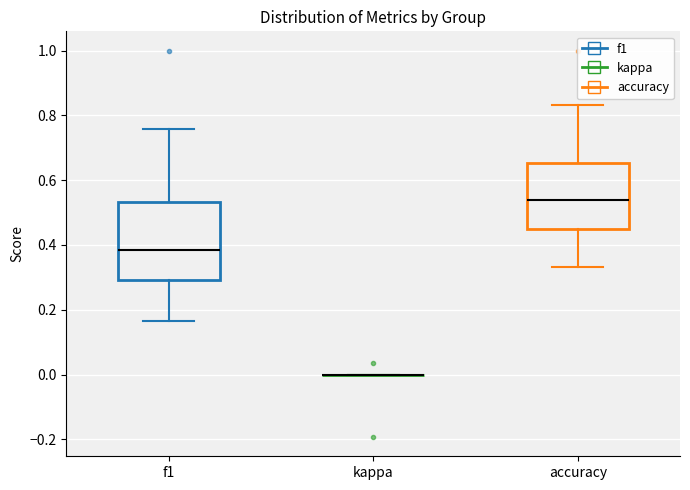

Reading left to right, read every box against the y-axis: the position of its median line, the range the box covers, and the ends of its whiskers. The values are not printed on the chart, so give them approximately, as read against the axis.

f1: median 0.38, box 0.30 to 0.54, whiskers 0.16 to 0.76
kappa: box collapsed to a line at 0.00, whiskers 0.00 to 0.00
accuracy: median 0.54, box 0.46 to 0.66, whiskers 0.34 to 0.84